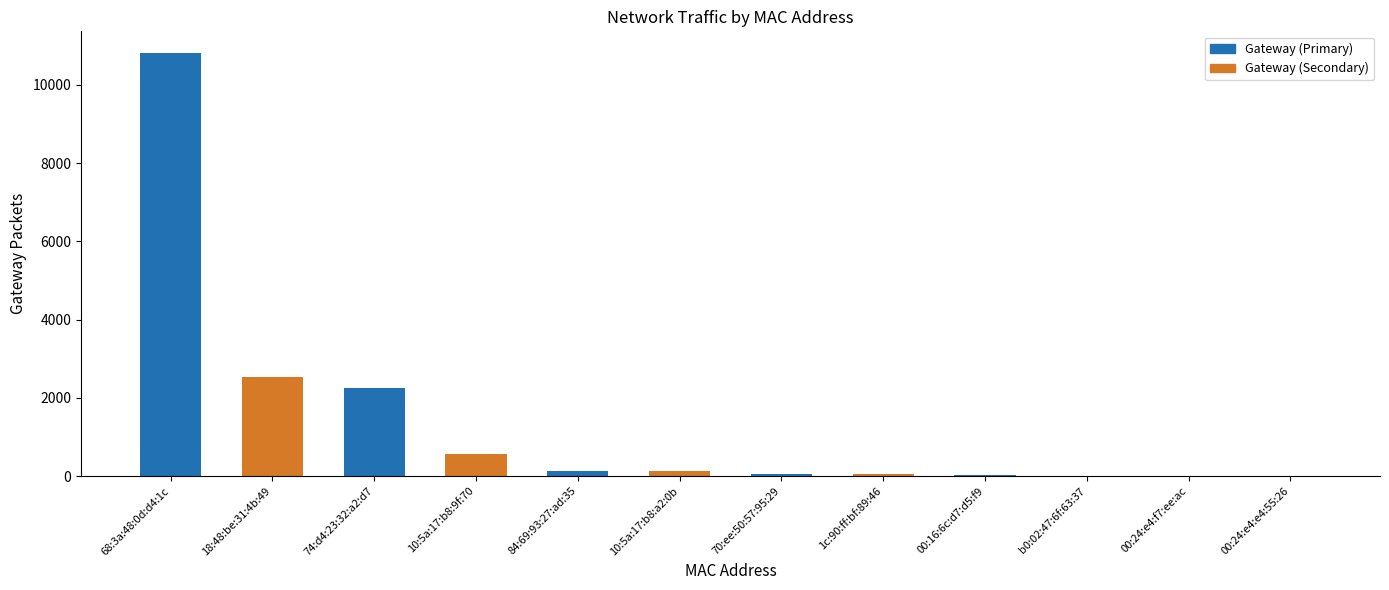

At which category does the chart reach its peak across all series?

68:3a:48:0d:d4:1c